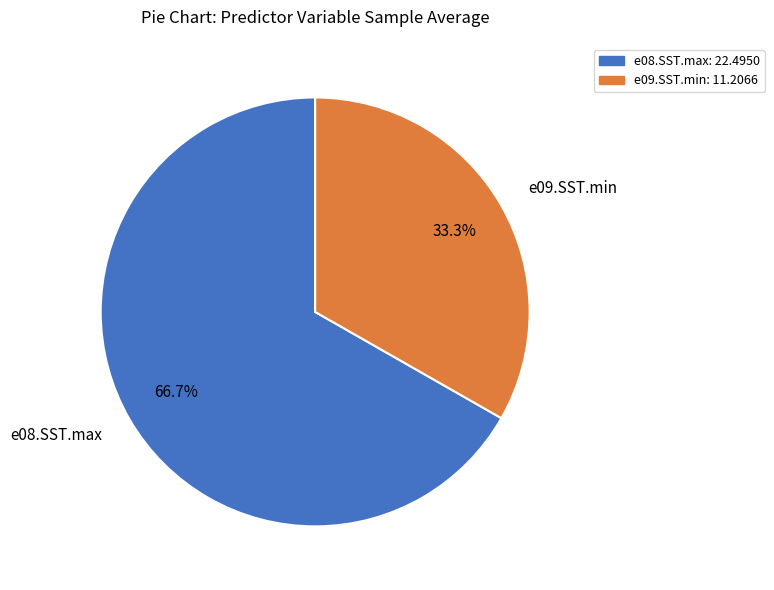

Count the number of slices in the pie.

2